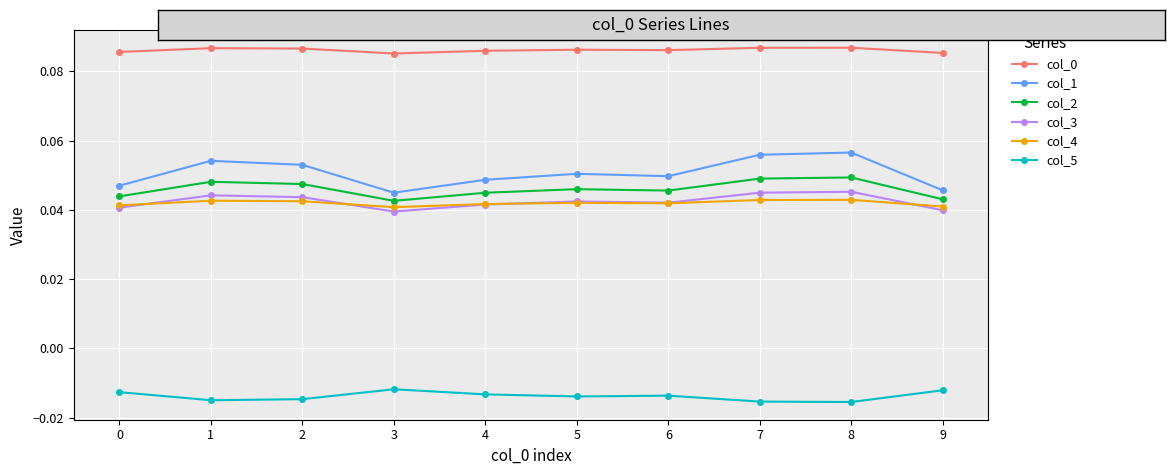

How many col_1 values are between 0 and 1?

10